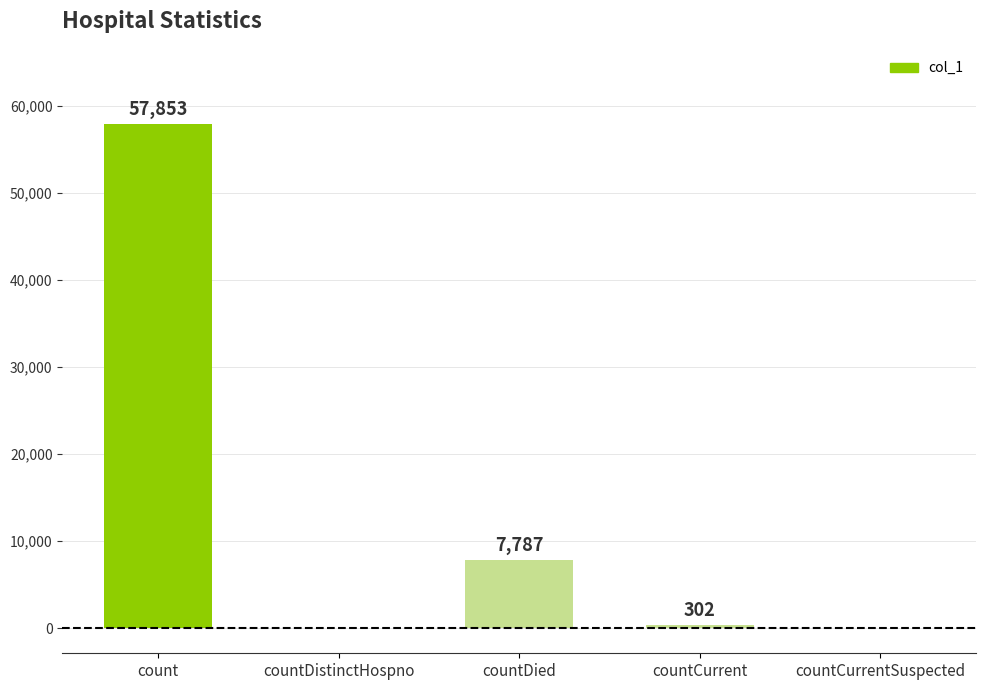

Count the number of data series in this chart.

1